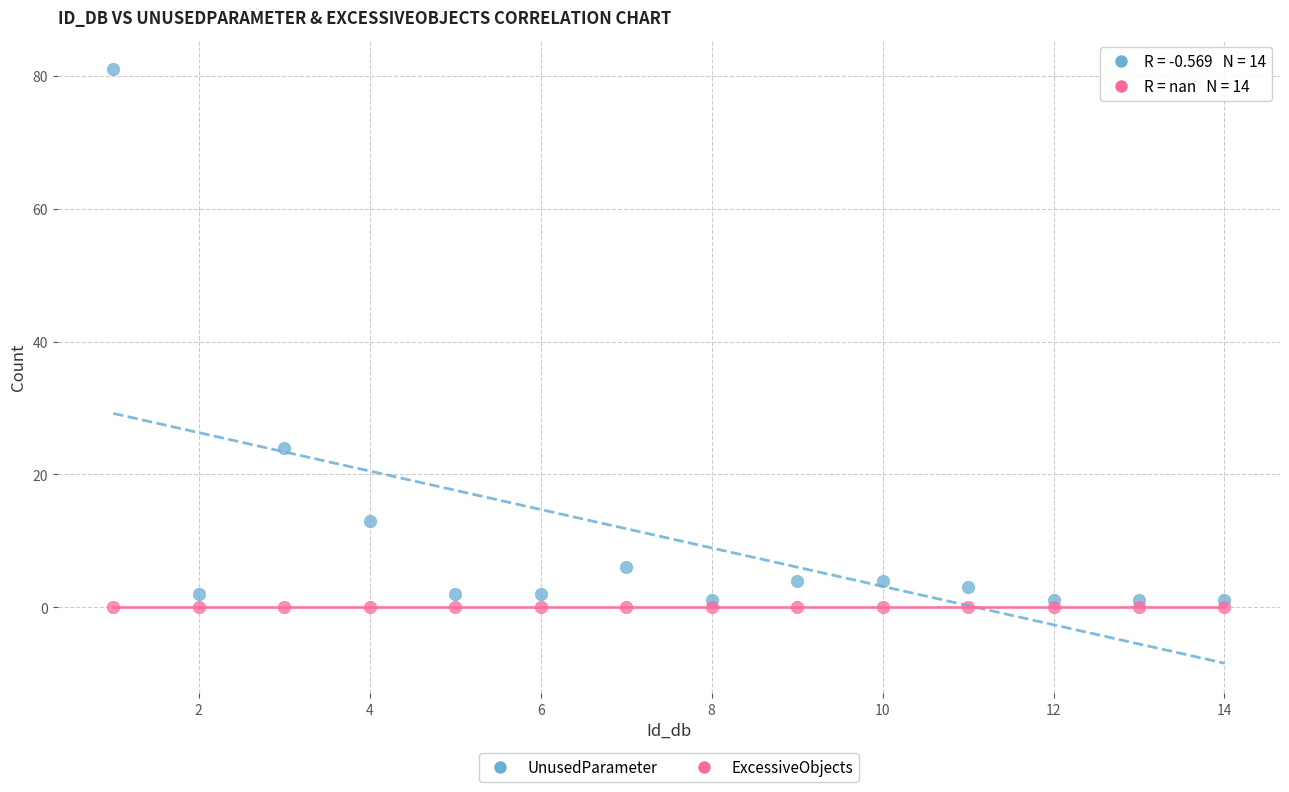

In the UnusedParameter series, what Y value is closest to 41?

24